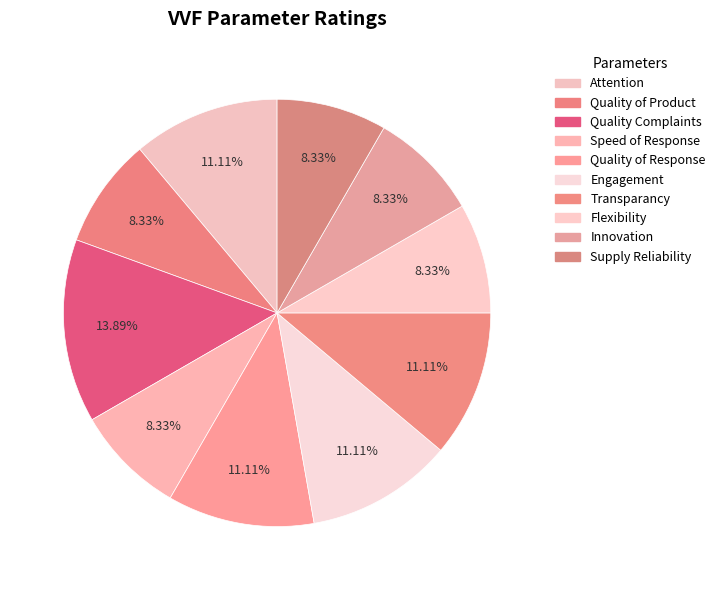

Which has a higher value, Quality Complaints or Flexibility?

Quality Complaints